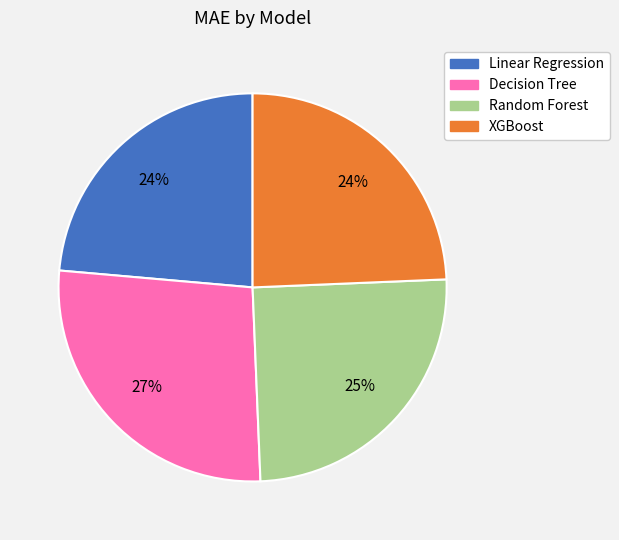

Combined, do XGBoost and Random Forest account for over 50%?

No